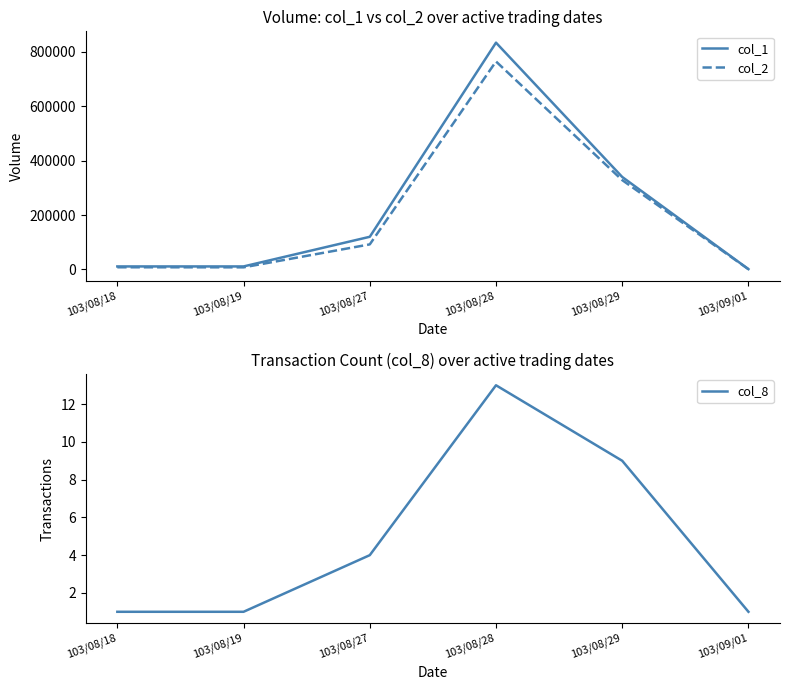

True or false: col_1 and col_8 cross at least once.

False